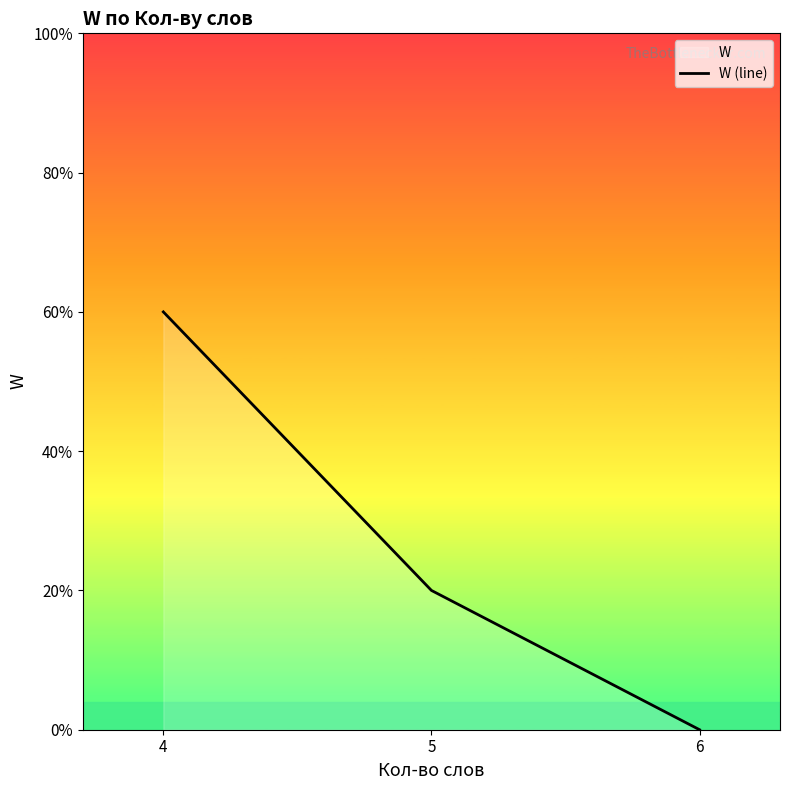

Reading left to right, transcribe all the data shown in this chart.

60	20	0